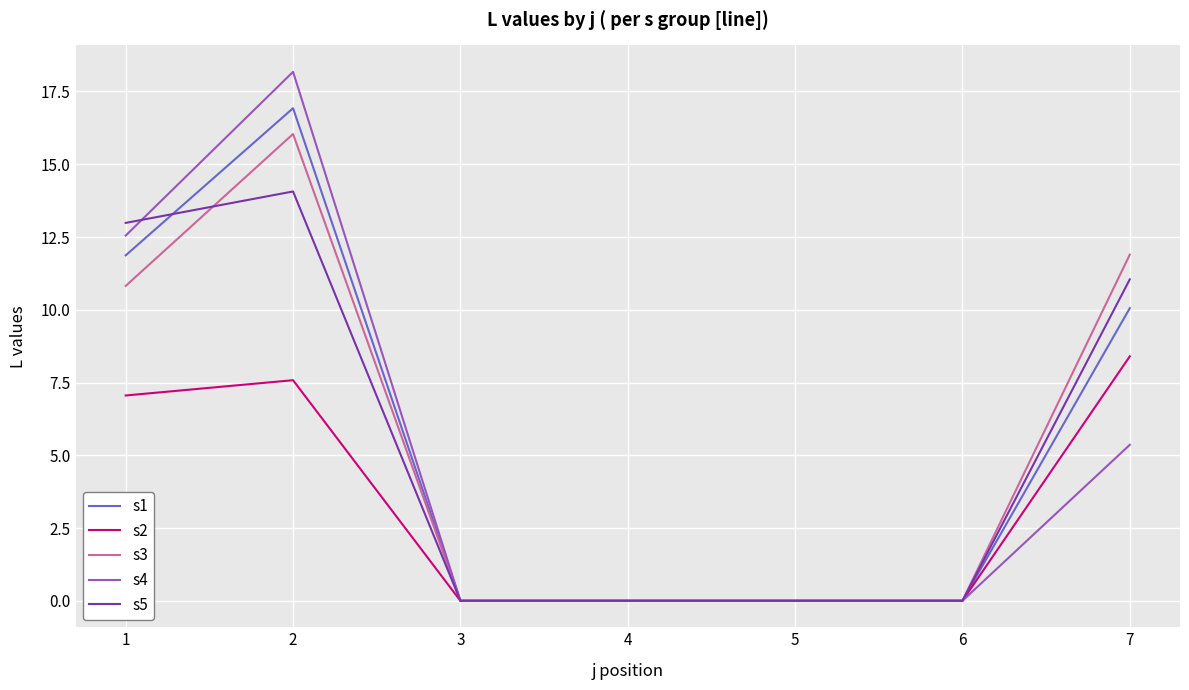

Rank the series by their maximum value, from highest to lowest.

s4, s1, s3, s5, s2